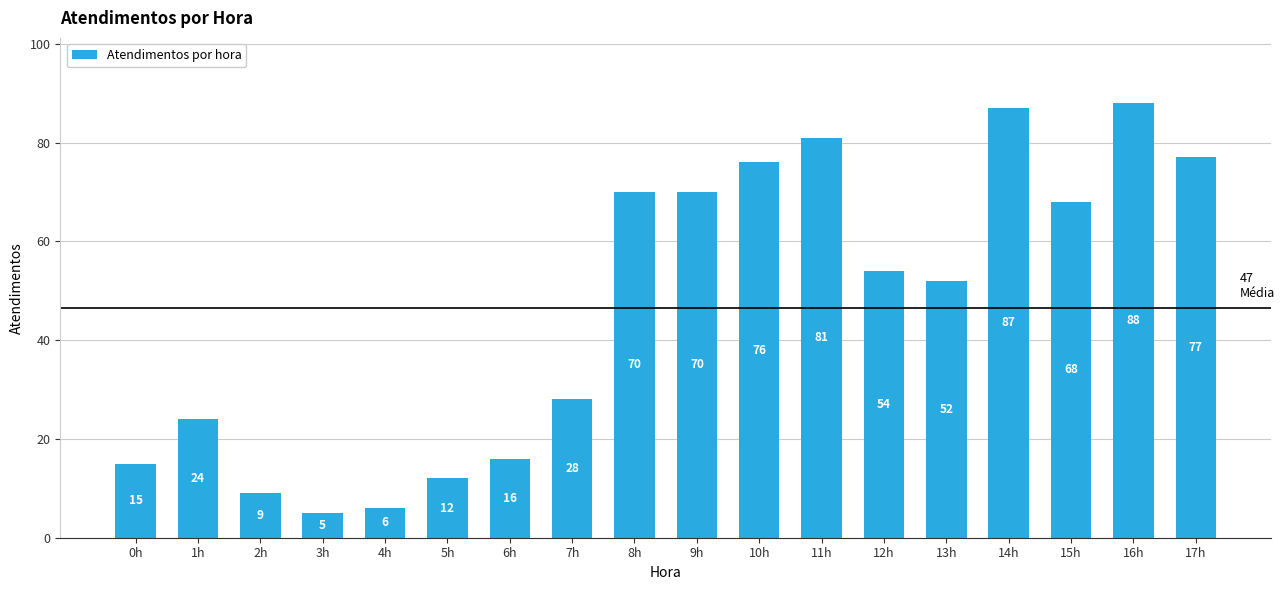

What is the average value?

47